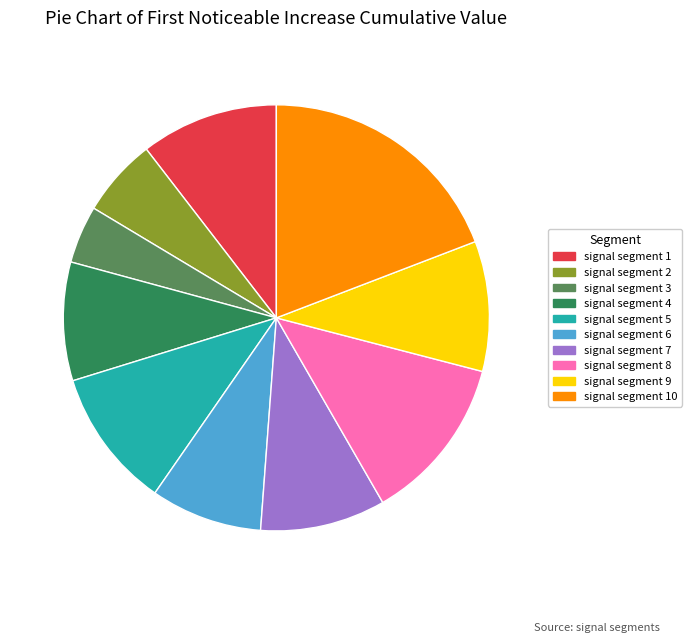

Is it true that signal segment 3 is 4% of the pie?

True